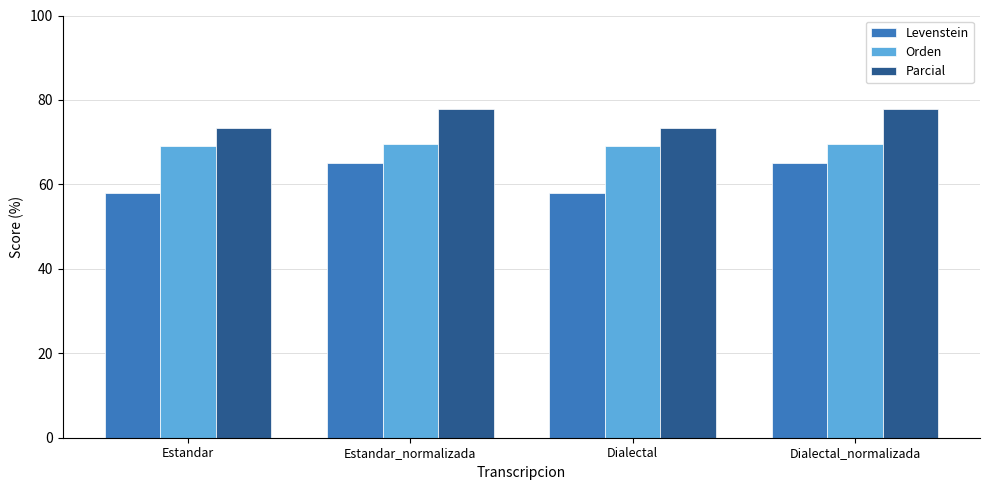

List the series in order of their overall mean, highest first.

Parcial, Orden, Levenstein